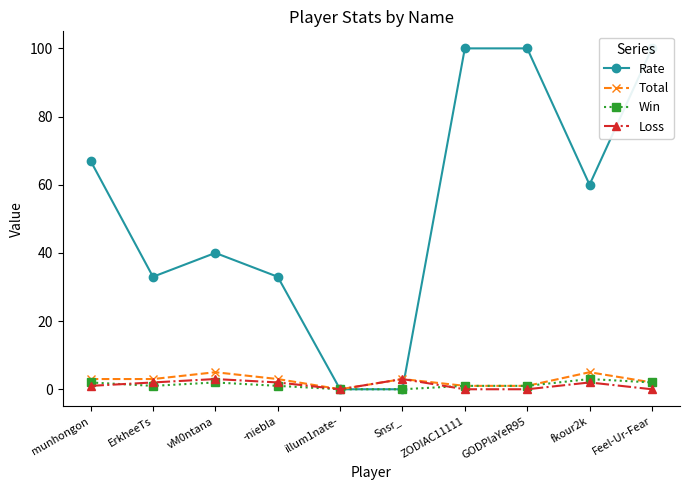

Which label corresponds to the smallest value in the chart?

illum1nate-